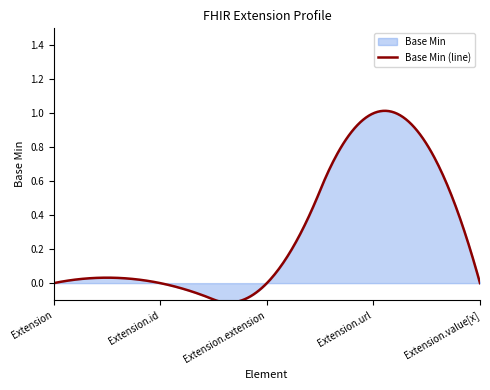

Reading right to left, what are all the values shown in this chart?

0	1	0	0	0